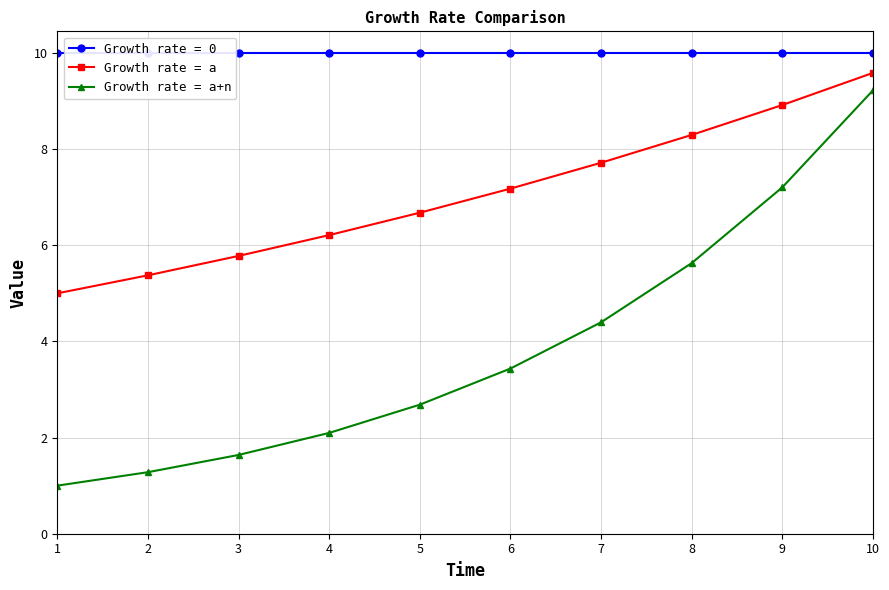

Where is Growth rate = a+n nearest to the value 5?

7